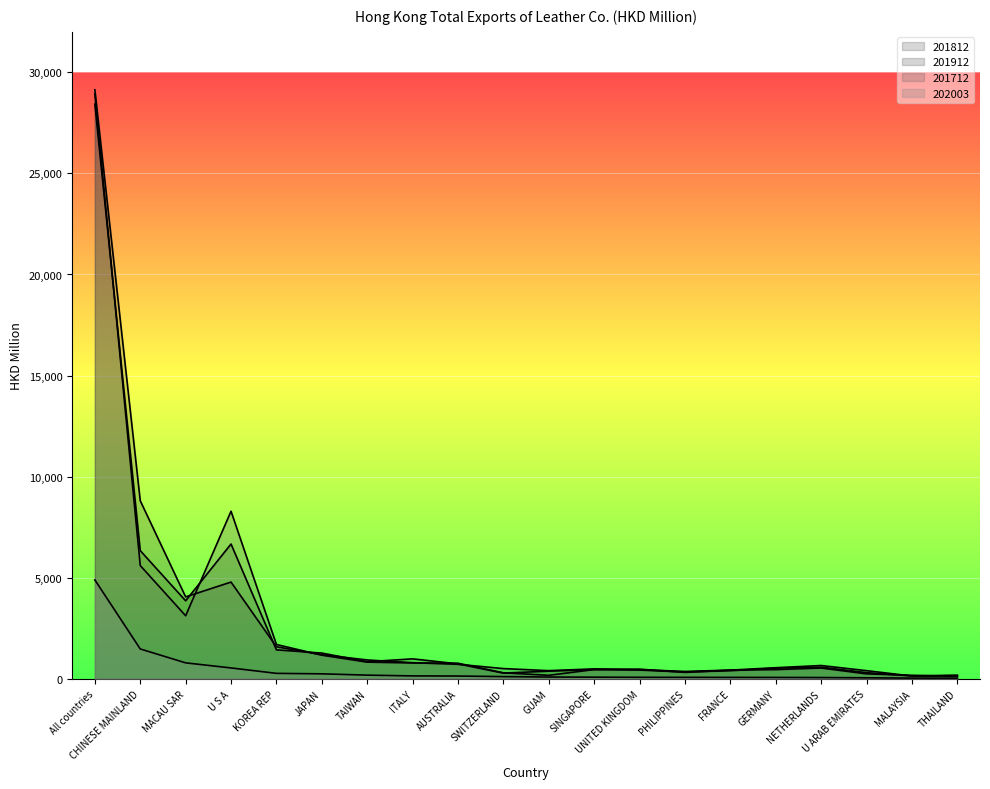

Count the number of data series in this chart.

4